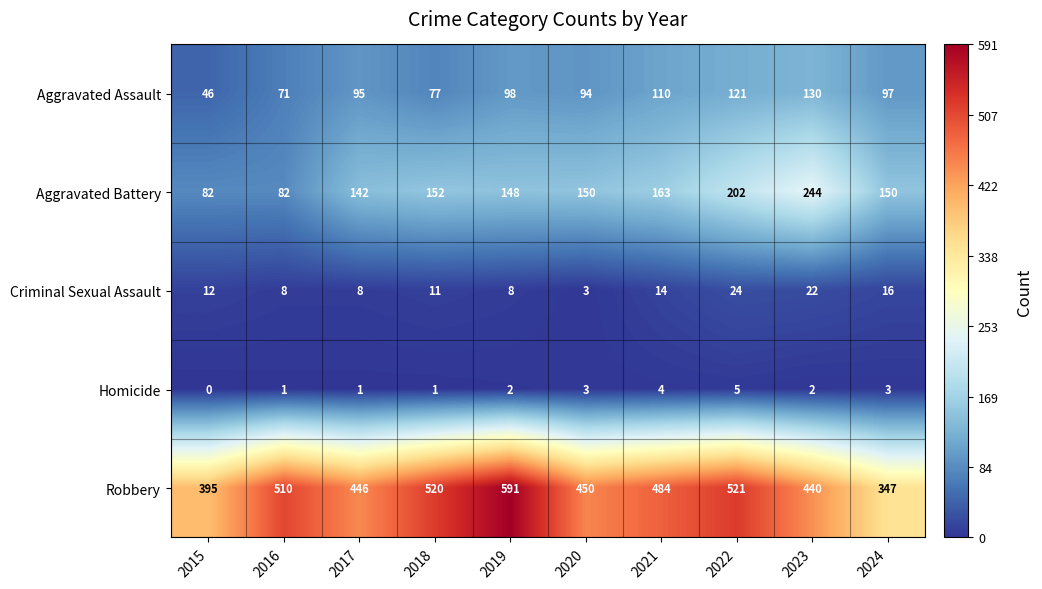

Is the value of Homicide at 2023 greater than the value of Criminal Sexual Assault at 2024?

No